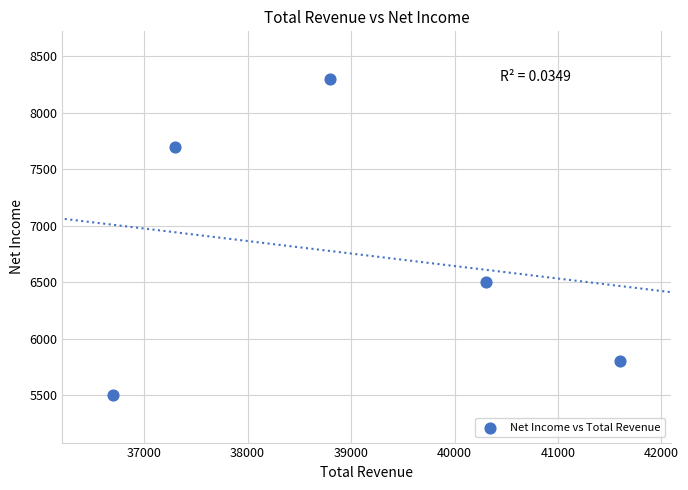

What is the average Y value?

6760